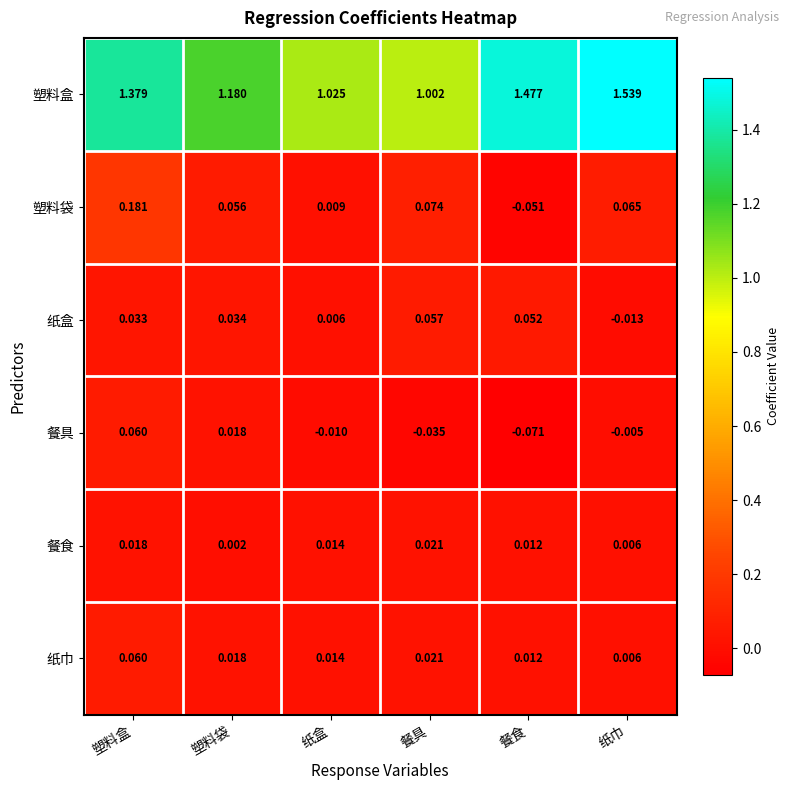

Which series changed the most between 纸盒 and 餐具?

塑料袋